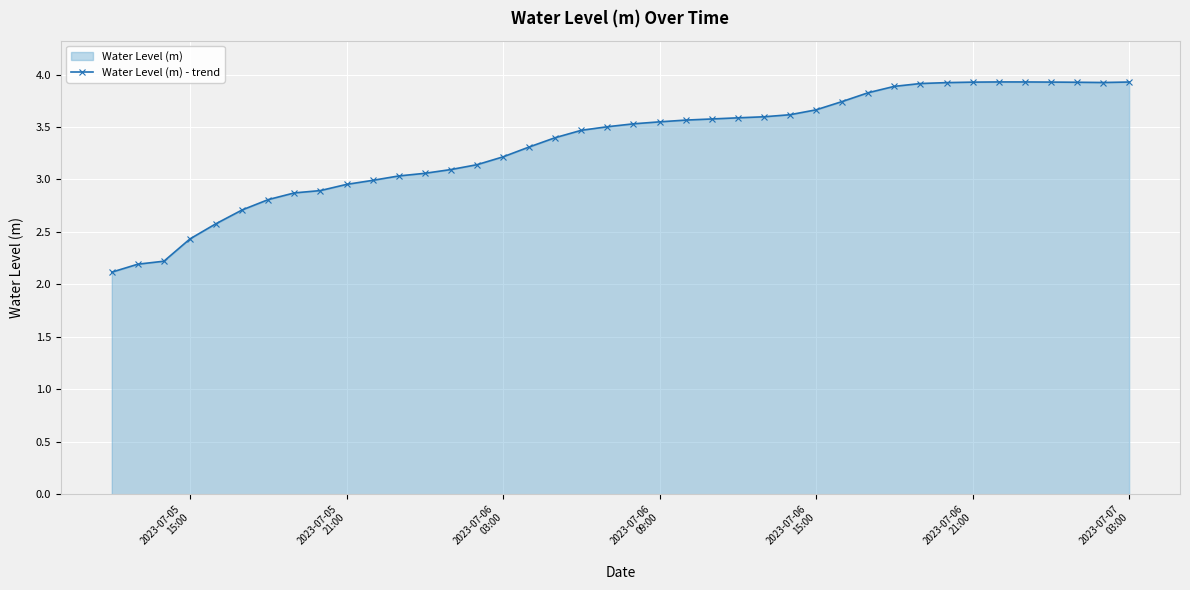

True or false: there are more than 0 points higher than both neighbors.

True